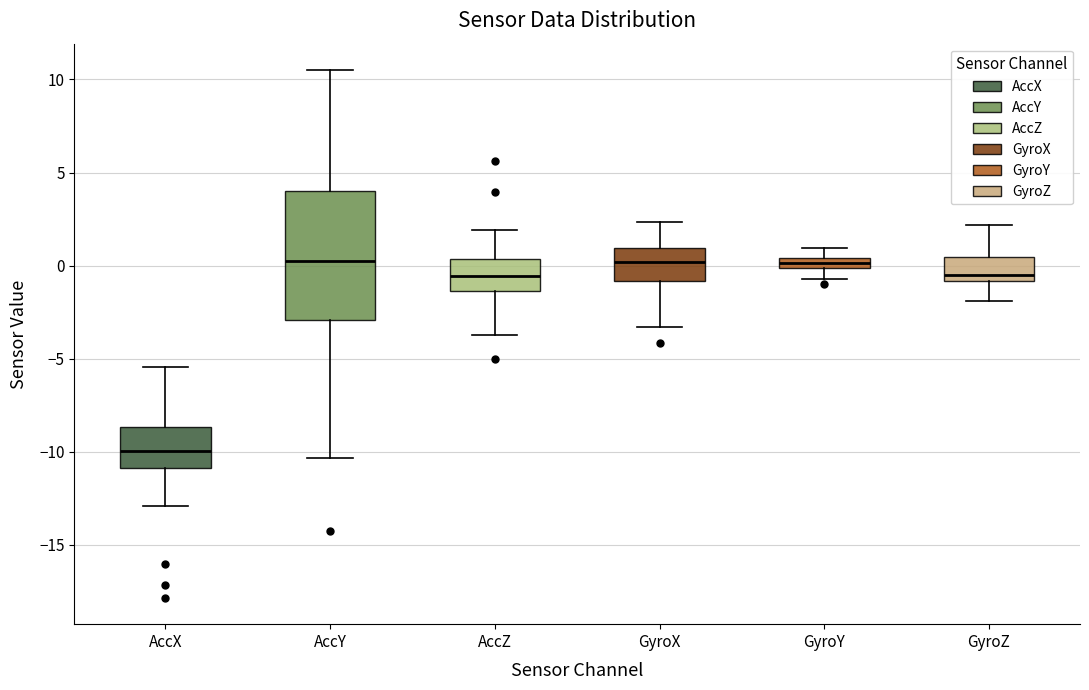

Comparing the boxes themselves (not the whiskers), which one is the tallest?

AccY